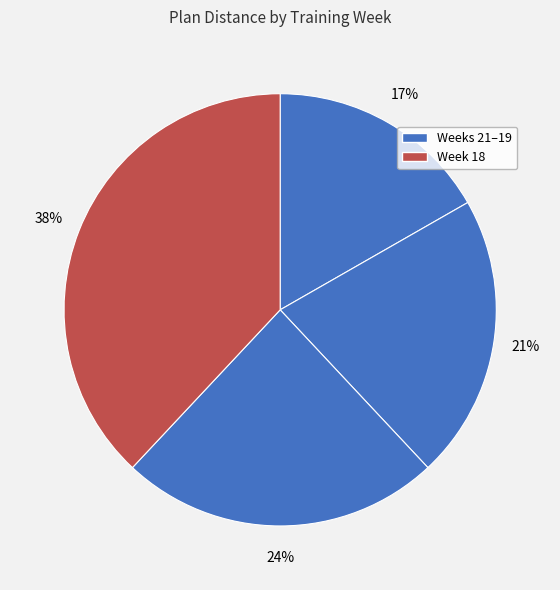

Count the number of slices in the pie.

4